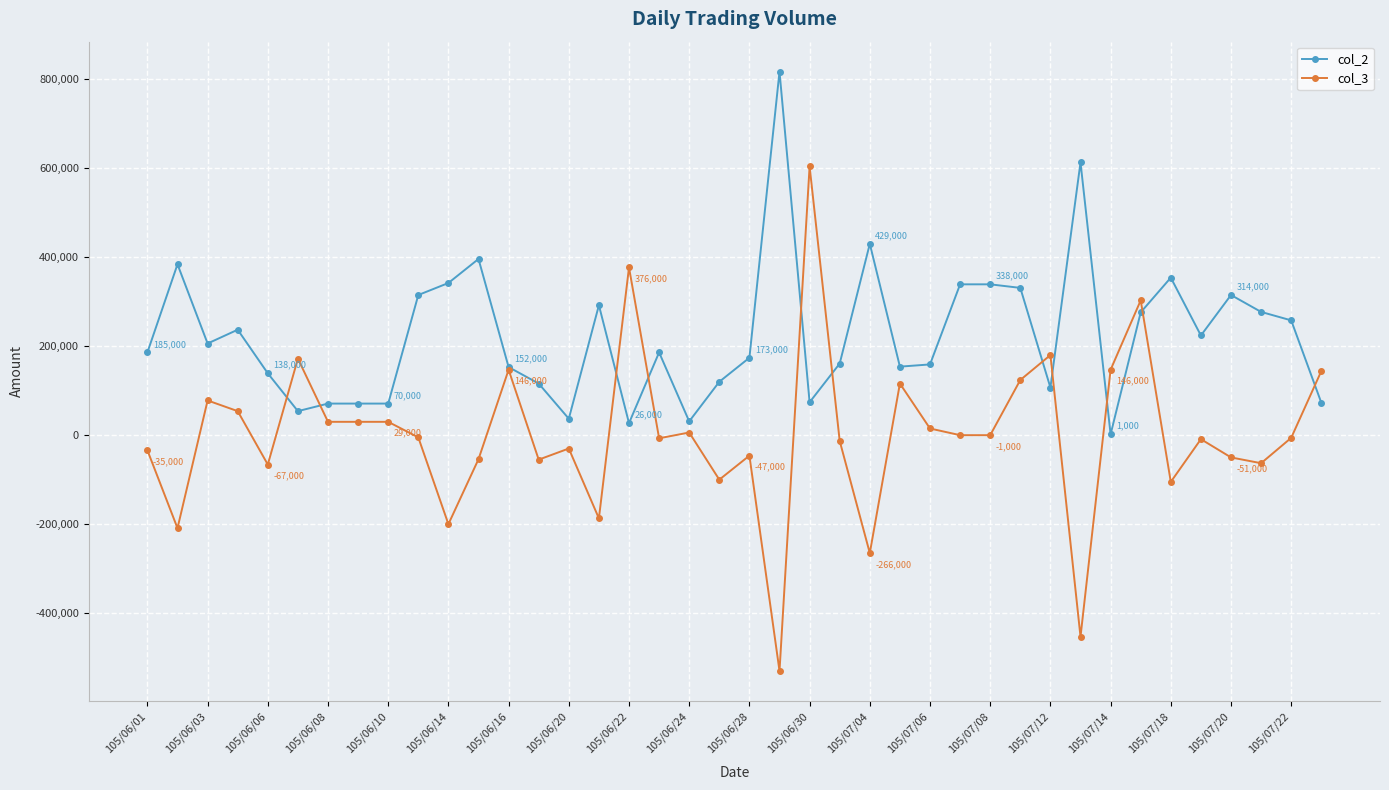

What is the minimum value shown in the chart?

-531000